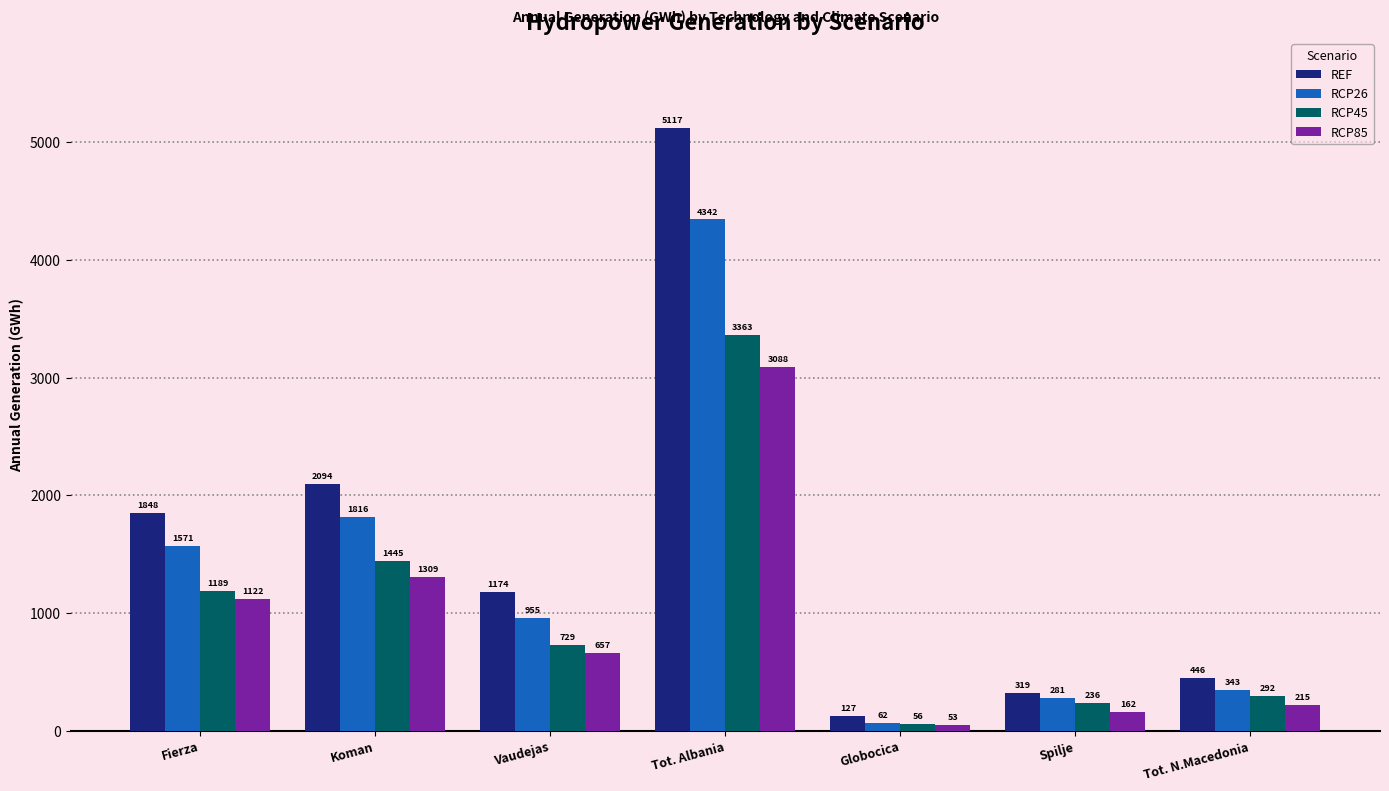

What is the difference between the RCP45 values at Vaudejas and Tot. N.Macedonia?

436.7